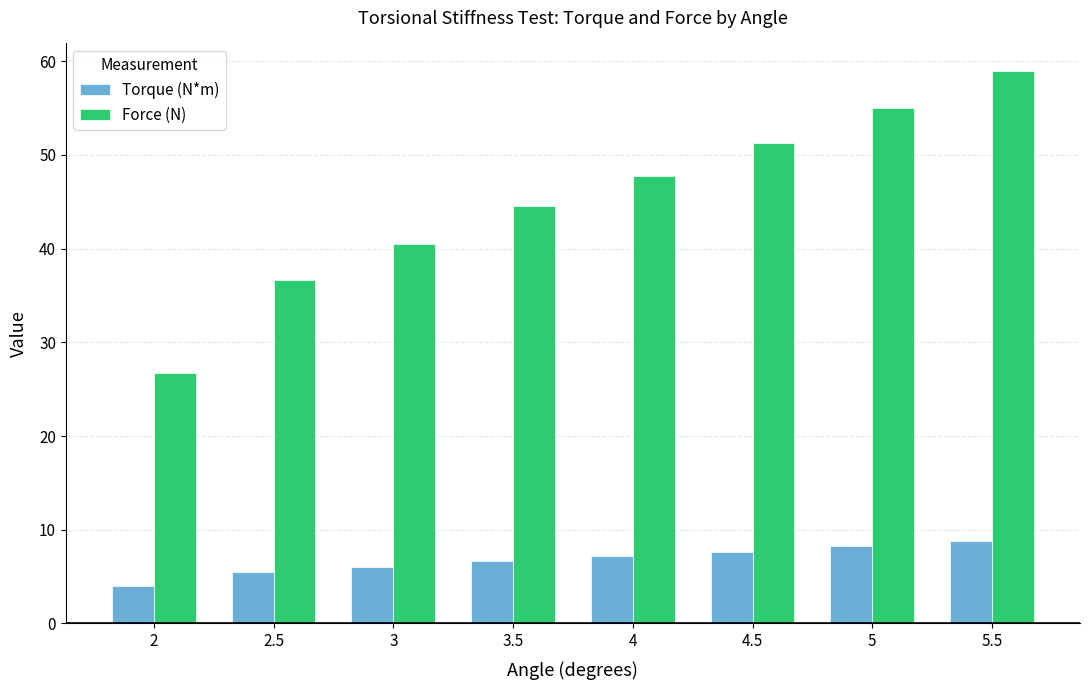

True or false: Force (N) has a value of 19.5 at 5.

False